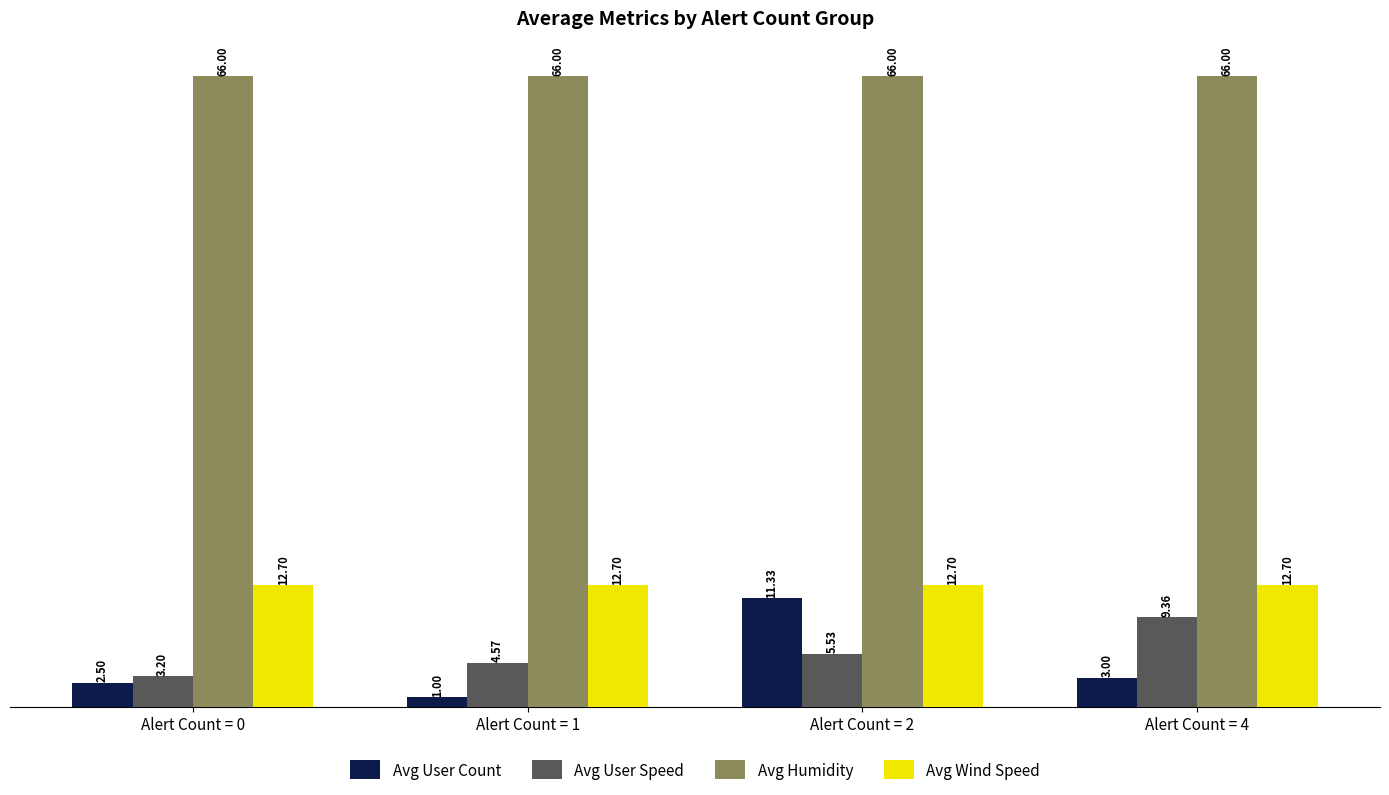

Which series has the largest total across all categories?

Avg Humidity